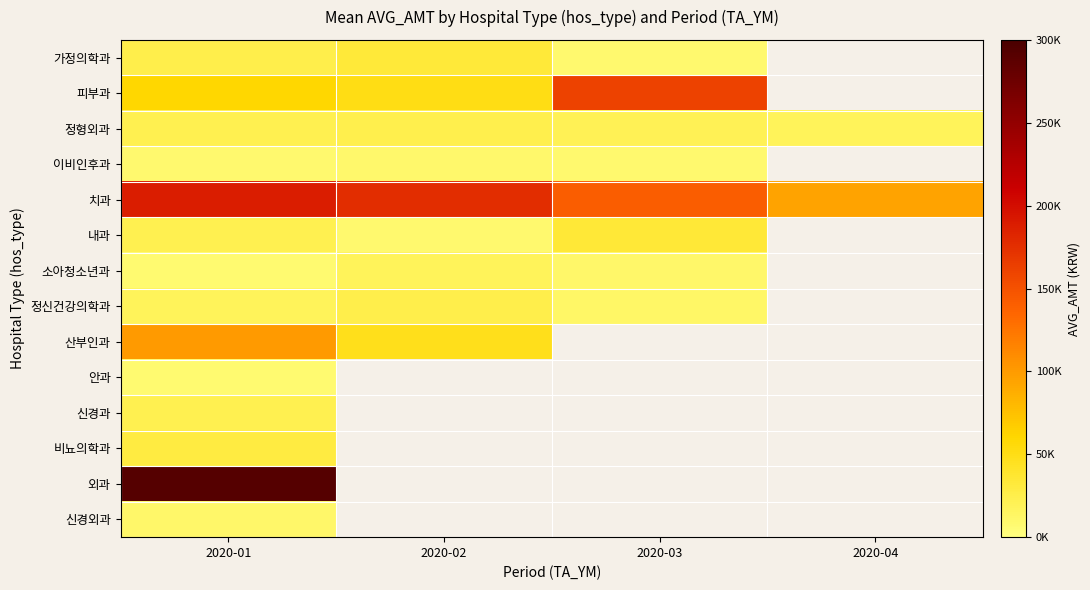

What is the difference between the highest and lowest values at 2020-03?

152725.0